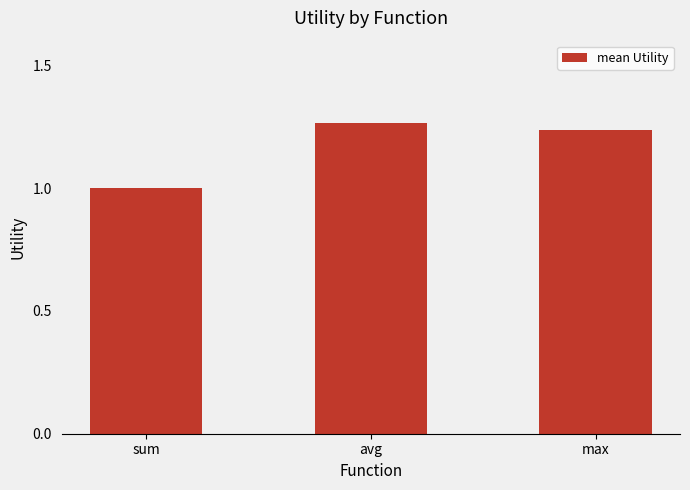

What is the label of the 1st bar from the right?

max